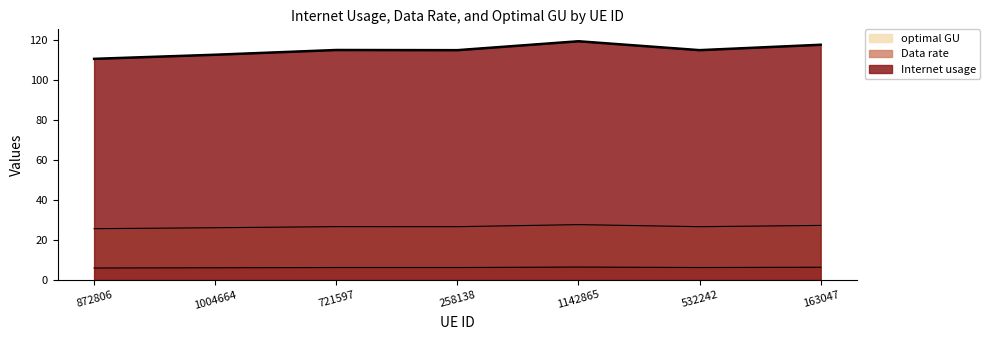

What is the minimum value shown in the chart?

5.9